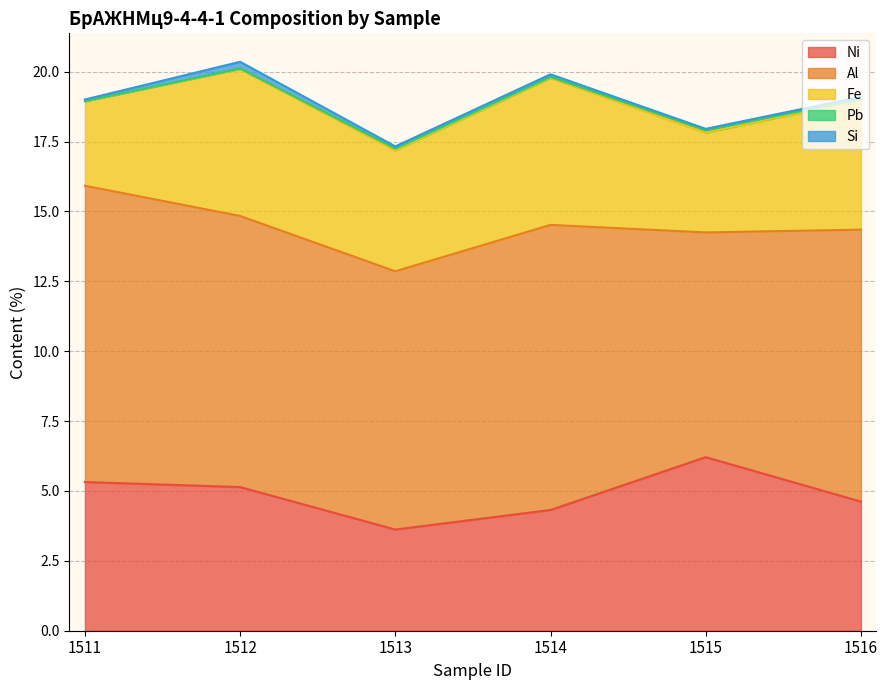

Where is Al nearest to the value 9?

1513